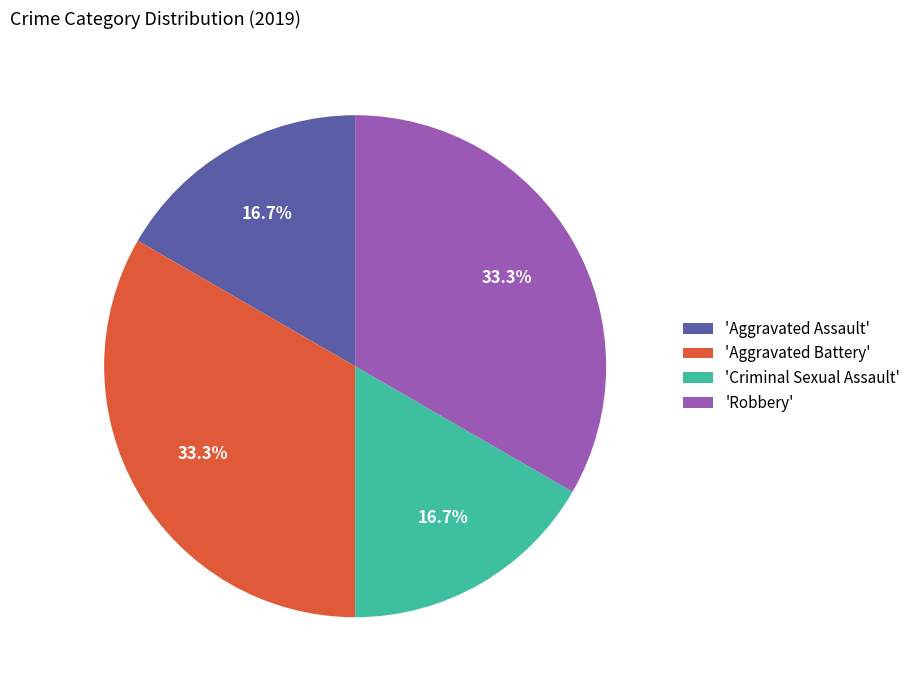

Is 'Robbery' the majority of the pie?

No